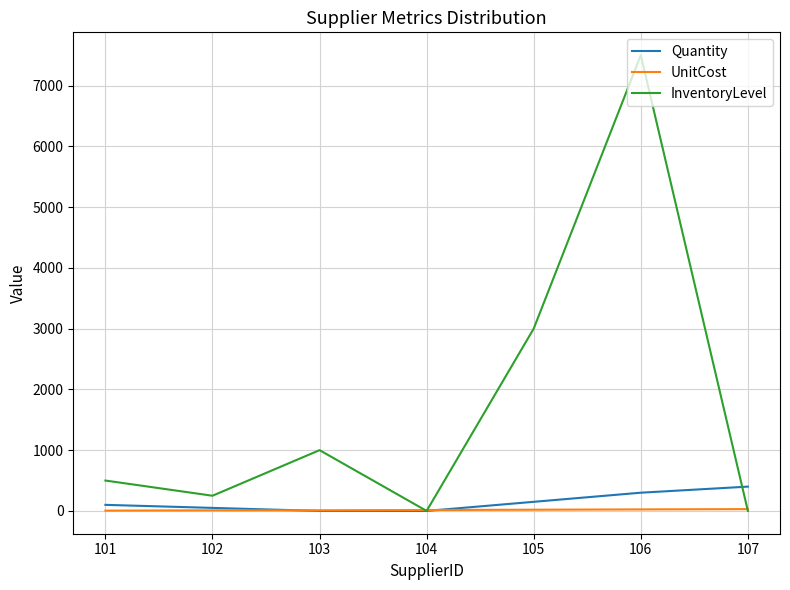

The Quantity series shows 258 at 103. True or false?

False